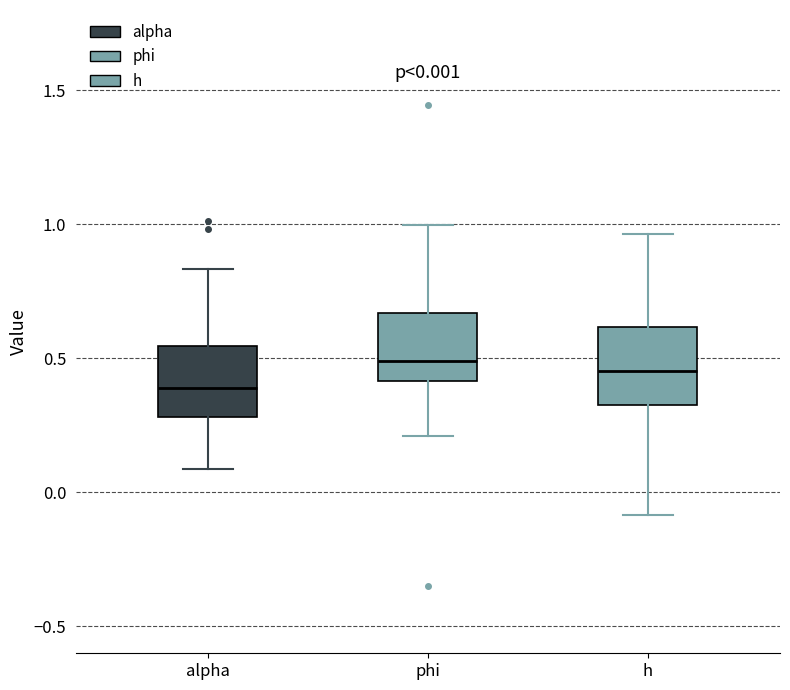

Which box's median line is the lowest?

alpha